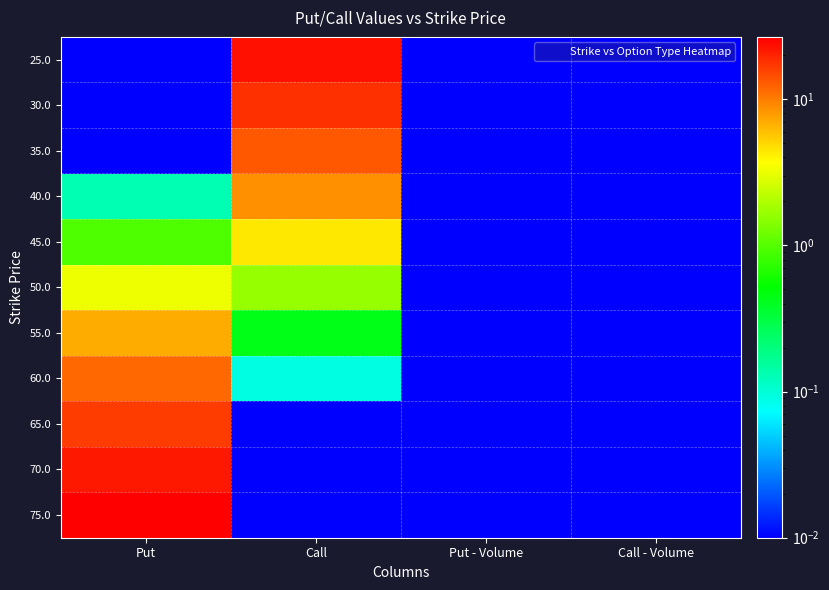

Reading left to right, extract all data points from this chart.

25.0: Put=0.0	Call=23.4	Put - Volume=0.0	Call - Volume=0.0
30.0: Put=0.0	Call=18.4	Put - Volume=0.0	Call - Volume=0.0
35.0: Put=0.0	Call=13.4	Put - Volume=0.0	Call - Volume=0.0
40.0: Put=0.1	Call=8.6	Put - Volume=0.0	Call - Volume=0.0
45.0: Put=0.9	Call=4.4	Put - Volume=0.0	Call - Volume=0.0
50.0: Put=3.2	Call=1.6	Put - Volume=0.0	Call - Volume=0.0
55.0: Put=7.0	Call=0.4	Put - Volume=0.0	Call - Volume=0.0
60.0: Put=11.7	Call=0.1	Put - Volume=0.0	Call - Volume=0.0
65.0: Put=16.7	Call=0.0	Put - Volume=0.0	Call - Volume=0.0
70.0: Put=21.7	Call=0.0	Put - Volume=0.0	Call - Volume=0.0
75.0: Put=26.7	Call=0.0	Put - Volume=0.0	Call - Volume=0.0